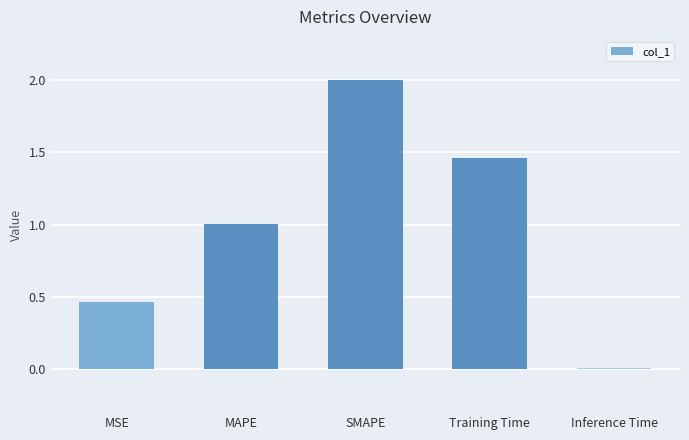

Which has a higher value, Training Time or MAPE?

Training Time